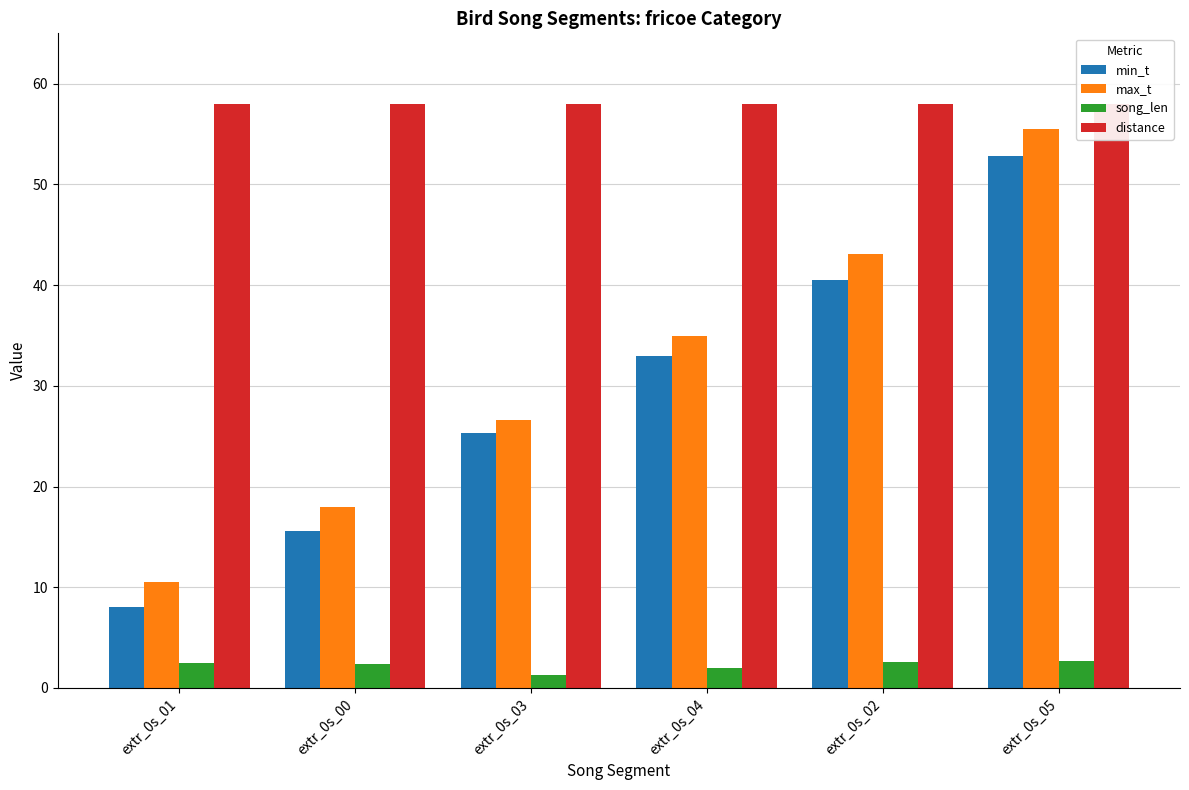

Reading right to left, transcribe all the data shown in this chart.

min_t: extr_0s_05=52.9	extr_0s_02=40.5	extr_0s_04=33.0	extr_0s_03=25.3	extr_0s_00=15.6	extr_0s_01=8.1
max_t: extr_0s_05=55.5	extr_0s_02=43.1	extr_0s_04=35.0	extr_0s_03=26.6	extr_0s_00=18.0	extr_0s_01=10.6
song_len: extr_0s_05=2.7	extr_0s_02=2.6	extr_0s_04=2.0	extr_0s_03=1.3	extr_0s_00=2.4	extr_0s_01=2.5
distance: extr_0s_05=58.0	extr_0s_02=58.0	extr_0s_04=58.0	extr_0s_03=58.0	extr_0s_00=58.0	extr_0s_01=58.0